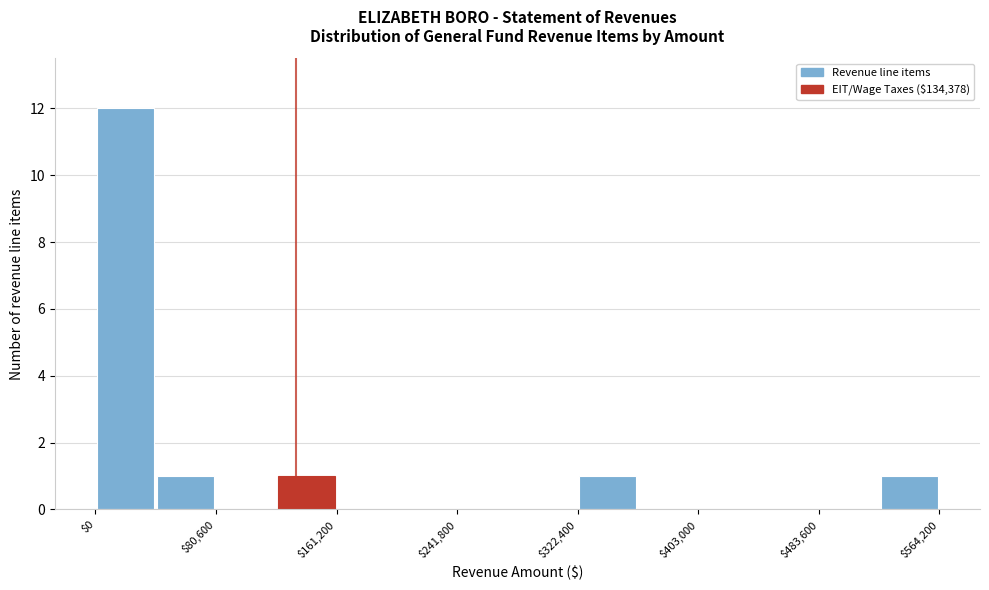

Over which range of the x-axis is the bar tallest?

0 to 40000